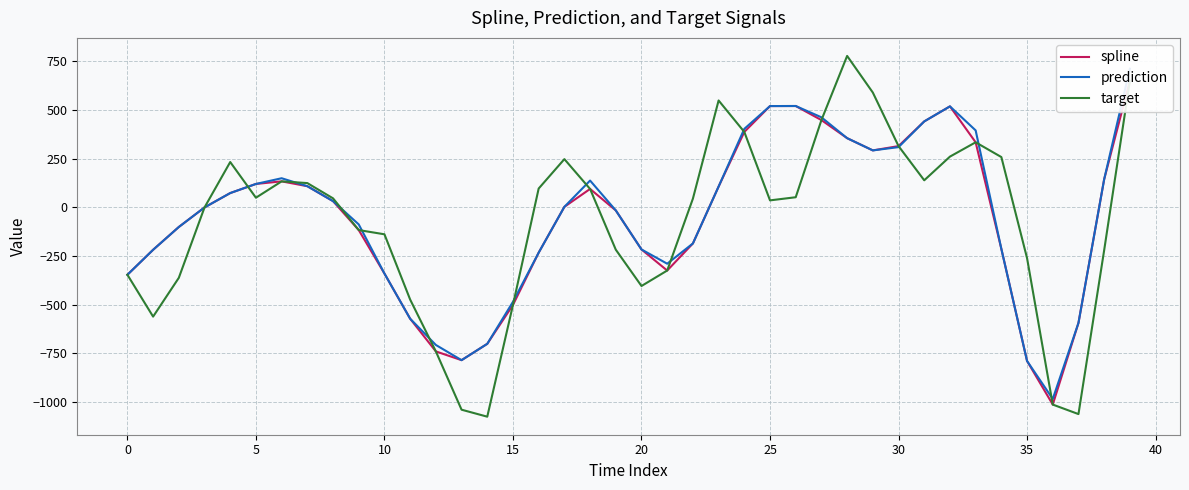

What are all the series names shown in the legend?

spline, prediction, target